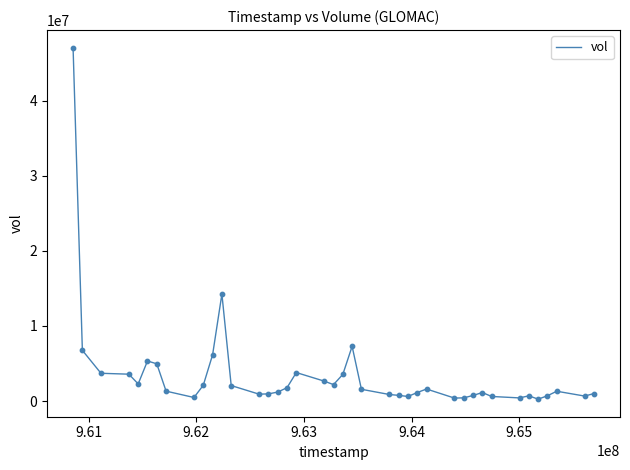

What is the maximum value shown in the chart?

47080383